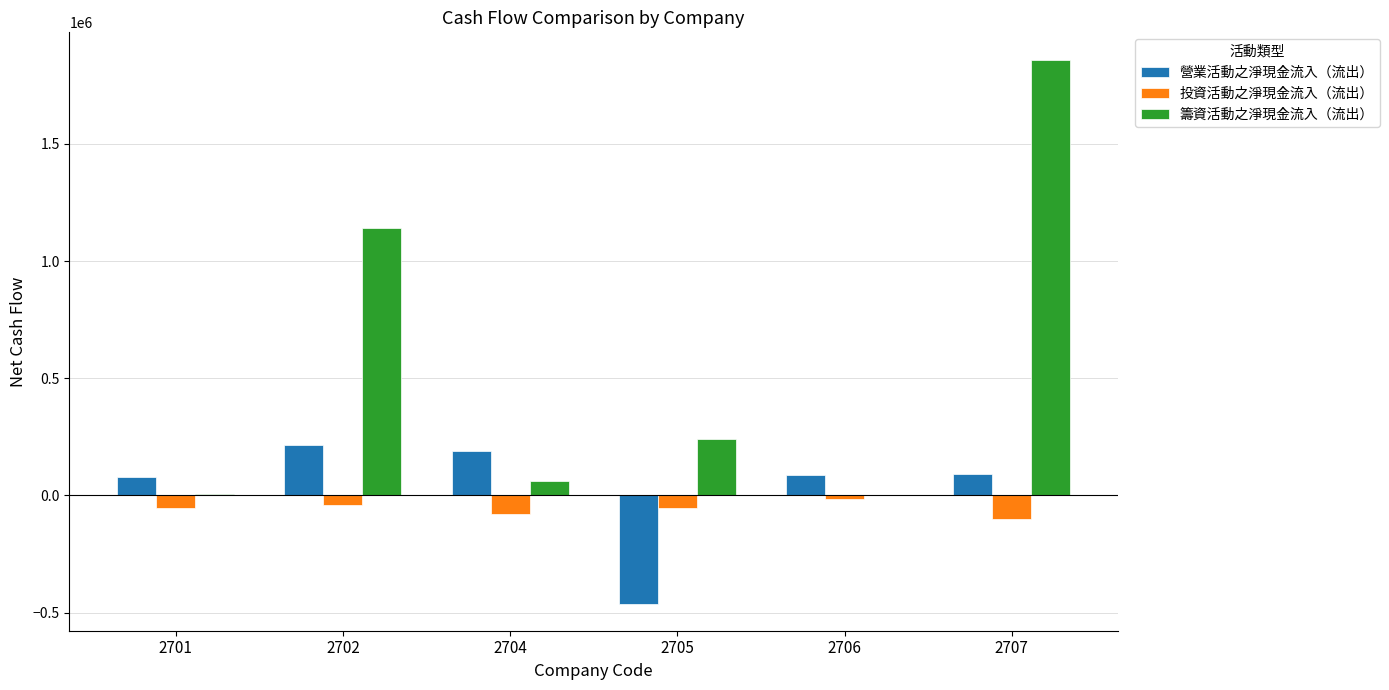

At which category does the chart reach its peak across all series?

2707